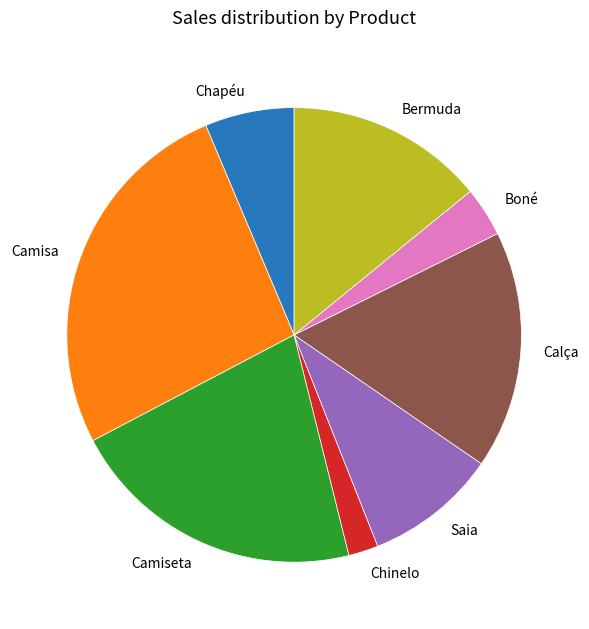

How many slices are in this pie chart?

8